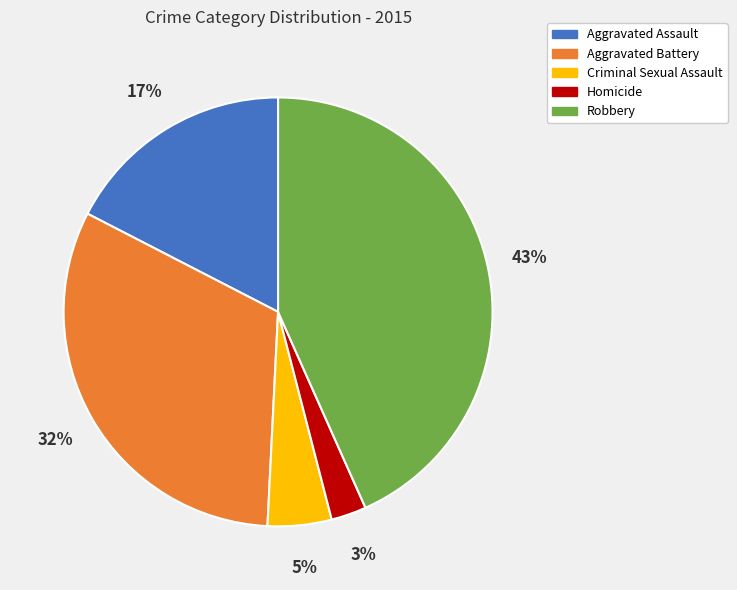

Which slice is the largest?

Robbery